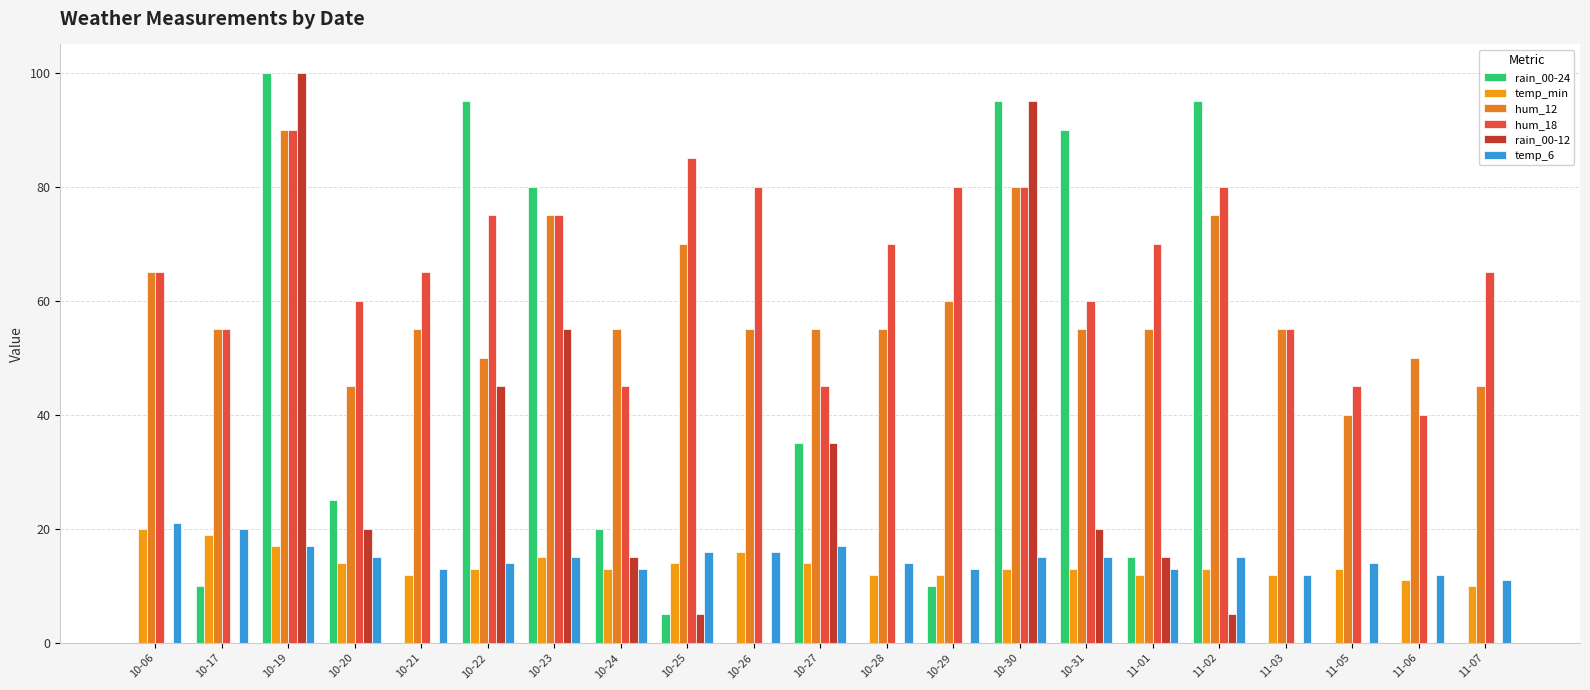

Reading left to right, extract all data points from this chart.

rain_00-24: 0	10	100	25	0	95	80	20	5	0	35	0	10	95	90	15	95	0	0	0	0
temp_min: 20	19	17	14	12	13	15	13	14	16	14	12	12	13	13	12	13	12	13	11	10
hum_12: 65	55	90	45	55	50	75	55	70	55	55	55	60	80	55	55	75	55	40	50	45
hum_18: 65	55	90	60	65	75	75	45	85	80	45	70	80	80	60	70	80	55	45	40	65
rain_00-12: 0	0	100	20	0	45	55	15	5	0	35	0	0	95	20	15	5	0	0	0	0
temp_6: 21	20	17	15	13	14	15	13	16	16	17	14	13	15	15	13	15	12	14	12	11